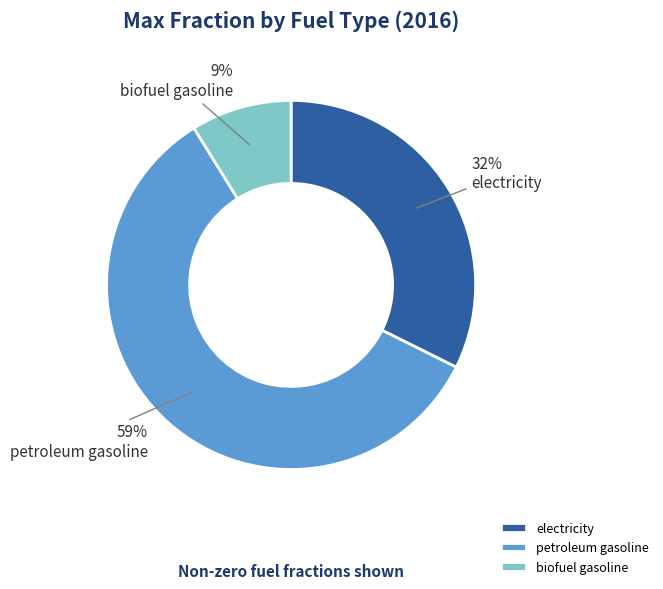

What percentage is the petroleum gasoline slice, to the nearest percent?

59%